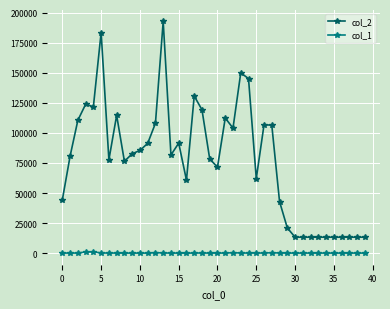

Rank the series by their maximum value, from highest to lowest.

col_2, col_1